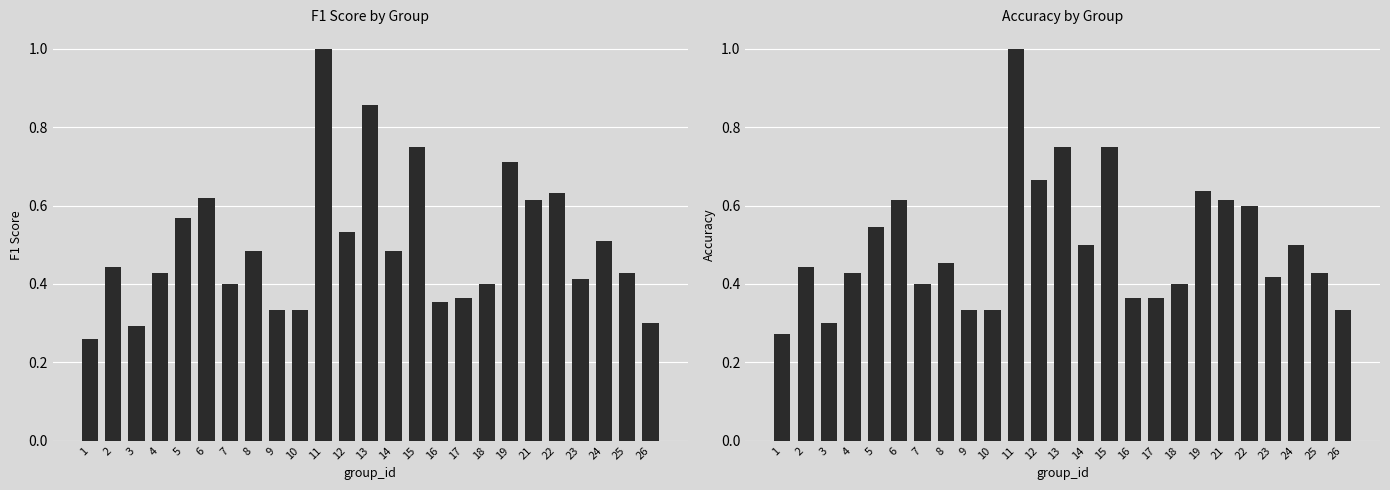

True or false: accuracy has a value of 0.2 at 5.

False